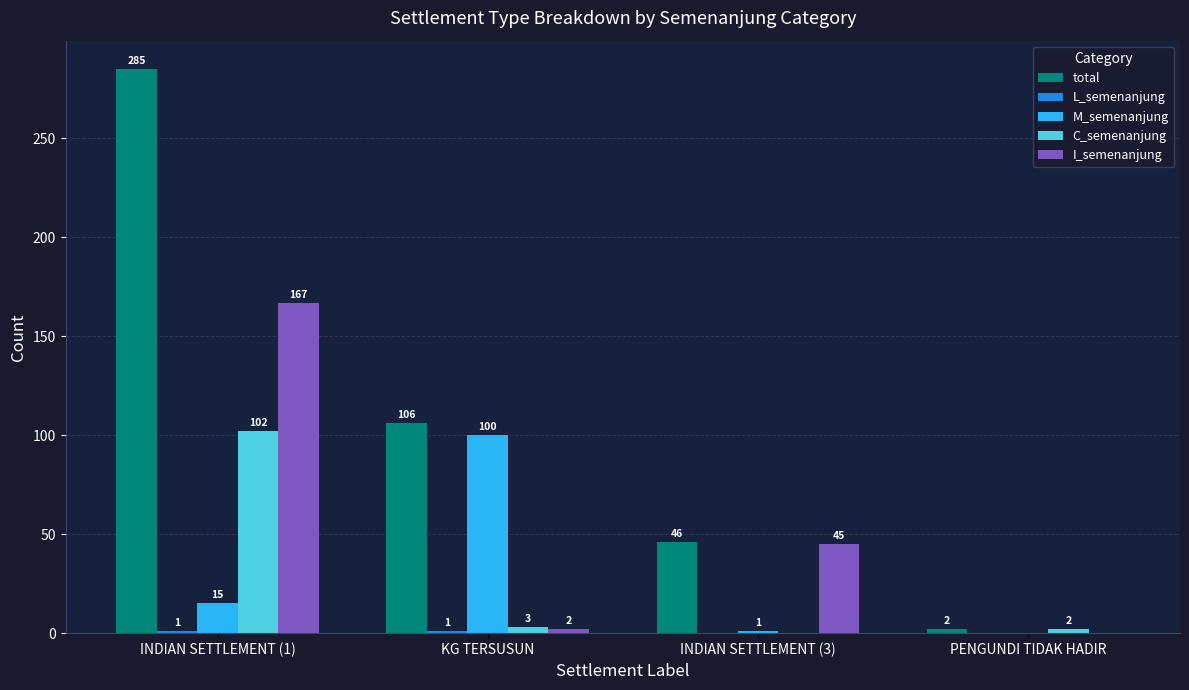

Is it true that M_semenanjung equals 100 at KG TERSUSUN?

True